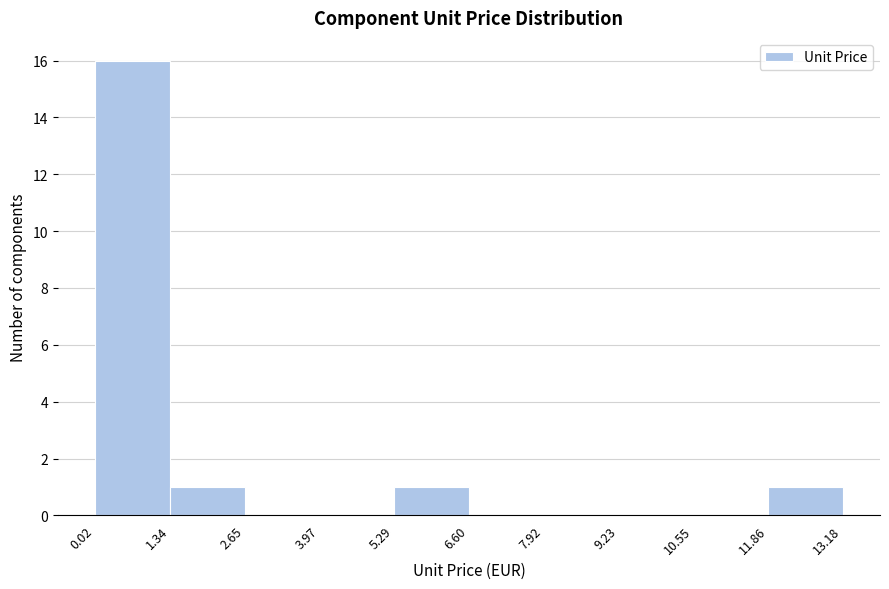

Reading left to right, transcribe this chart: for each bar, give the range it covers on the x-axis and its height. The values are not printed on the chart, so give them approximately, as read against the axis.

0.02 to 1.34: 16
1.34 to 2.65: 1
2.65 to 3.97: 0
3.97 to 5.29: 0
5.29 to 6.60: 1
6.60 to 7.92: 0
7.92 to 9.23: 0
9.23 to 10.55: 0
10.55 to 11.86: 0
11.86 to 13.18: 1